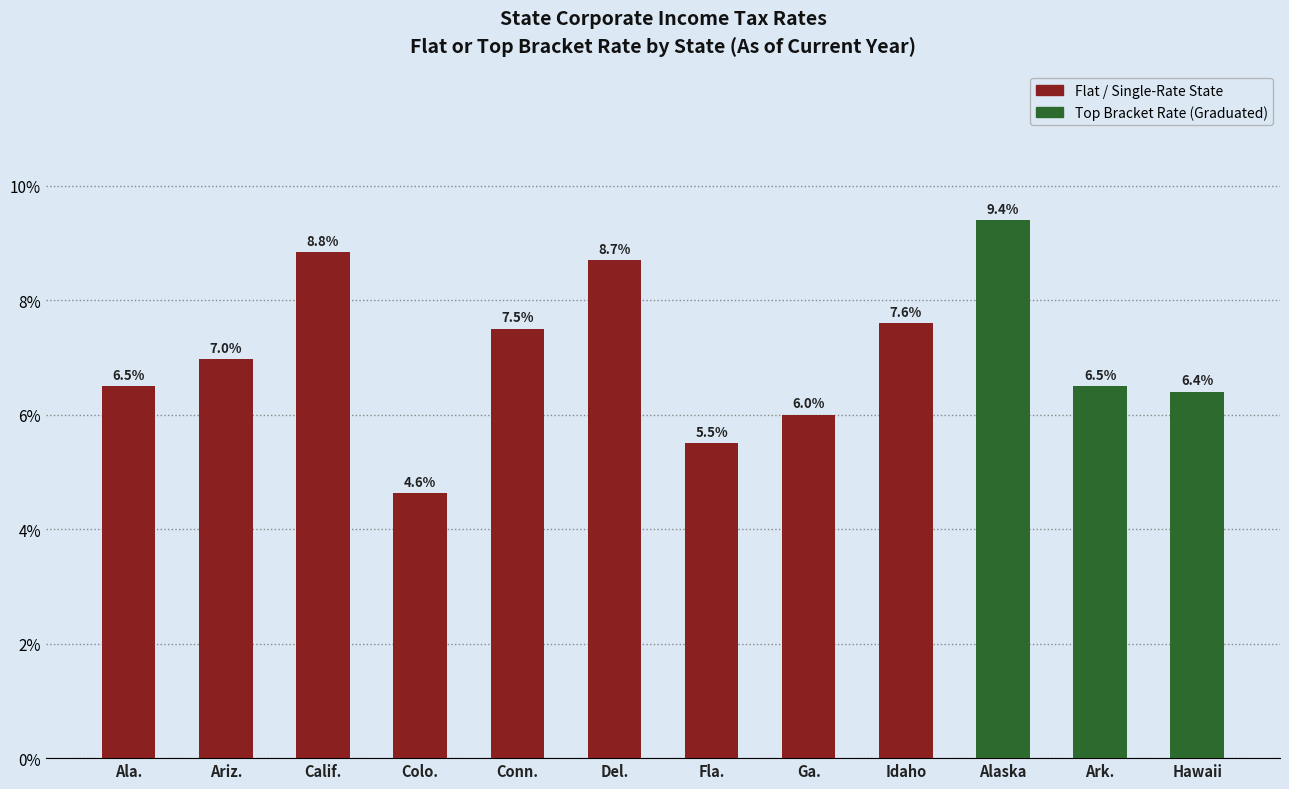

The value at Ariz. is 4.1. True or false?

False